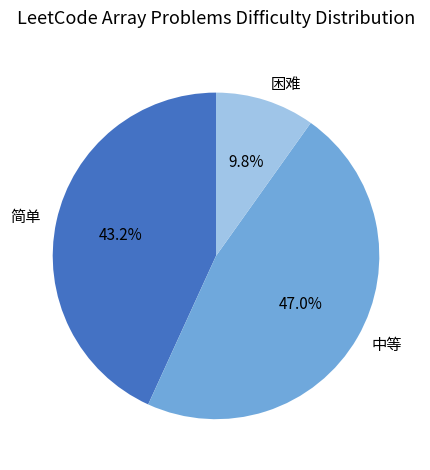

What percentage is NOT represented by 简单?

56.8%